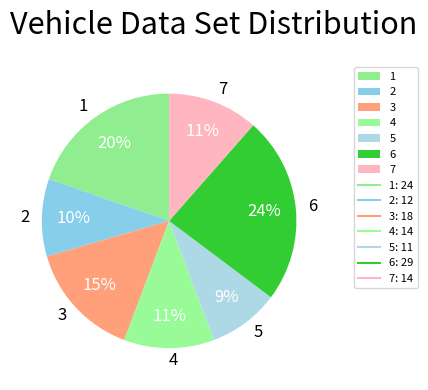

To the nearest percent, what is the difference between the 5 and 7 slice percentages?

2%